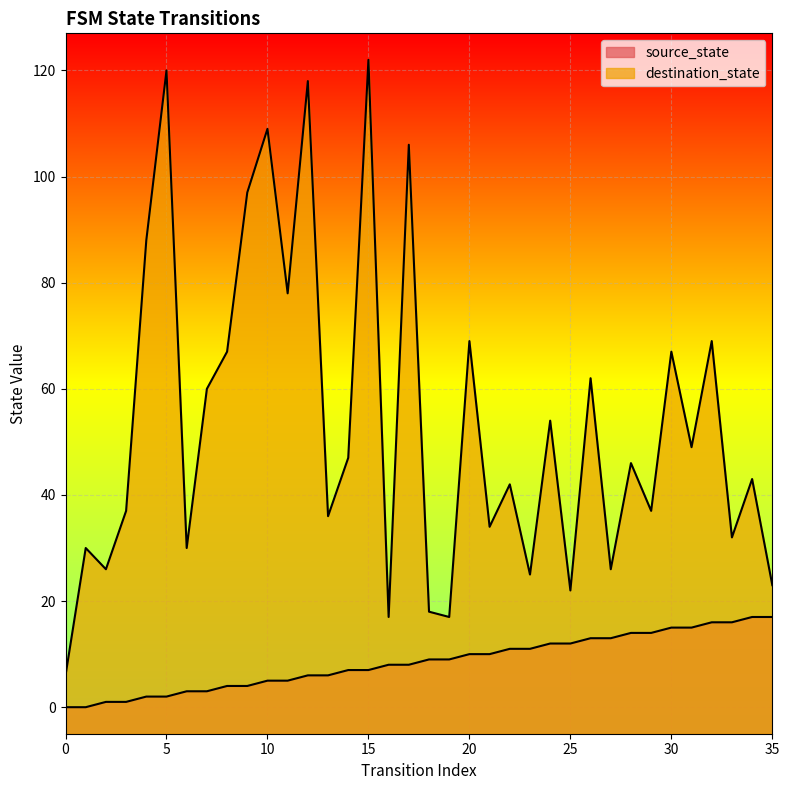

Where is destination_state nearest to the value 64?

26